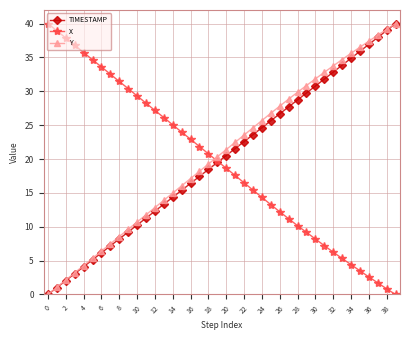

Reading left to right, list all the values displayed in this chart.

TIMESTAMP: 0.0	1.0	2.1	3.1	4.1	5.1	6.2	7.2	8.2	9.2	10.3	11.3	12.3	13.3	14.4	15.4	16.4	17.4	18.5	19.5	20.5	21.5	22.6	23.6	24.6	25.6	26.7	27.7	28.7	29.7	30.8	31.8	32.8	33.8	34.9	35.9	36.9	37.9	39.0	40.0
X: 40.0	38.9	37.9	36.8	35.7	34.6	33.6	32.5	31.4	30.4	29.3	28.2	27.2	26.1	25.0	24.0	22.9	21.8	20.8	19.7	18.6	17.6	16.5	15.4	14.3	13.3	12.2	11.2	10.2	9.2	8.2	7.2	6.3	5.3	4.4	3.5	2.6	1.7	0.8	0.0
Y: 0.0	1.1	2.1	3.2	4.3	5.3	6.4	7.5	8.6	9.6	10.7	11.8	12.8	13.9	15.0	16.0	17.1	18.2	19.3	20.3	21.4	22.5	23.5	24.6	25.7	26.7	27.8	28.8	29.9	30.8	31.8	32.8	33.7	34.7	35.6	36.5	37.4	38.3	39.1	40.0